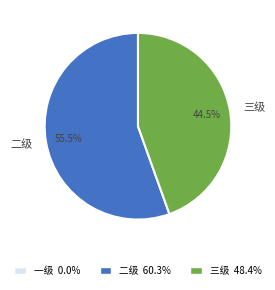

How many slices are in this pie chart?

2